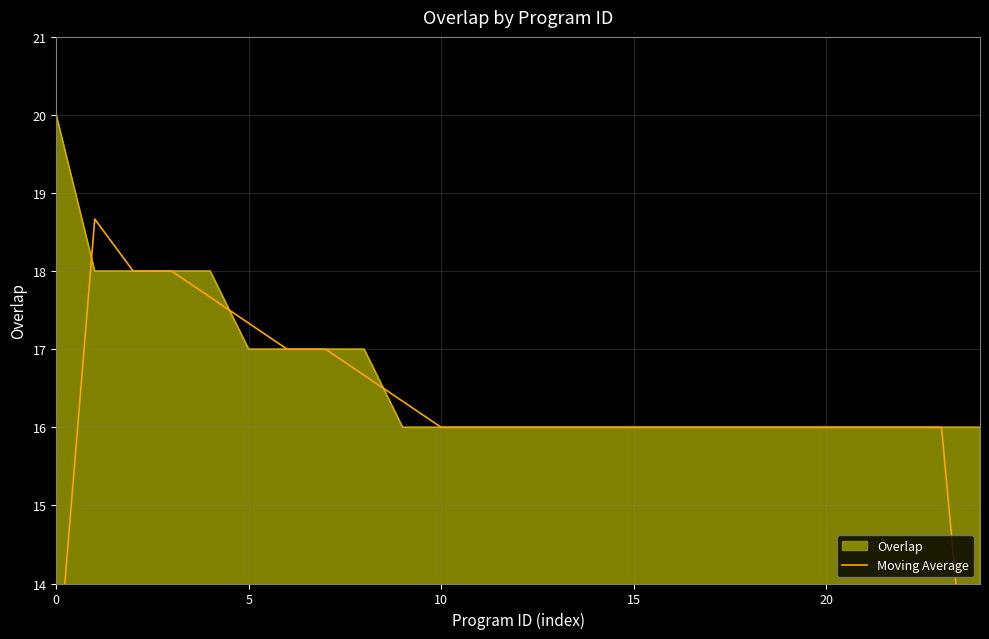

What is the sum of the values at 21 and 11?

32.0